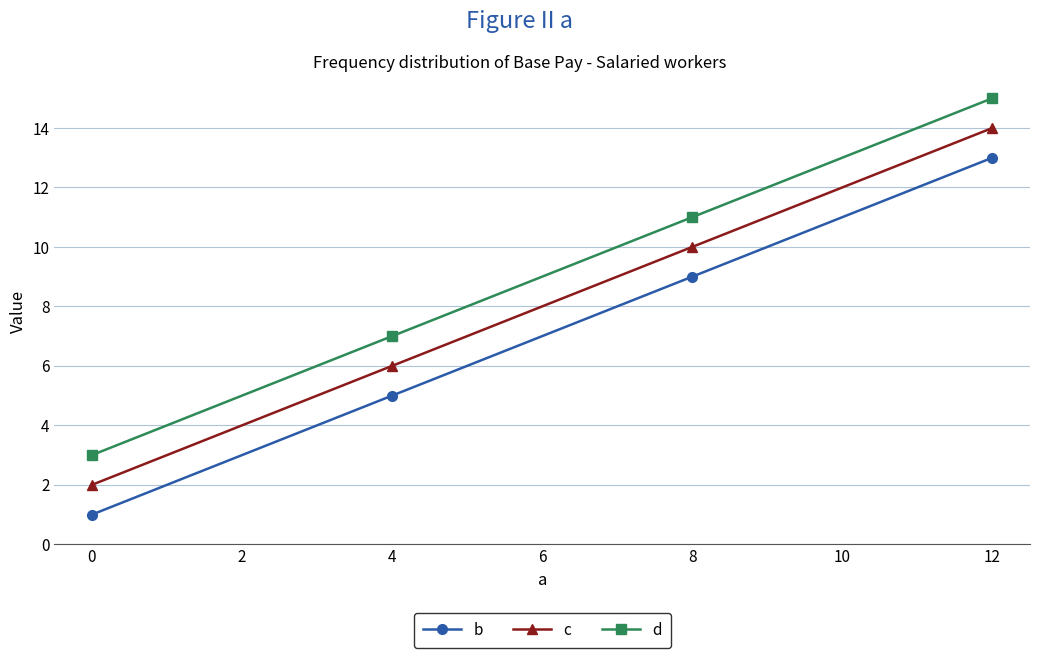

Rank the series by their maximum value, from highest to lowest.

d, c, b